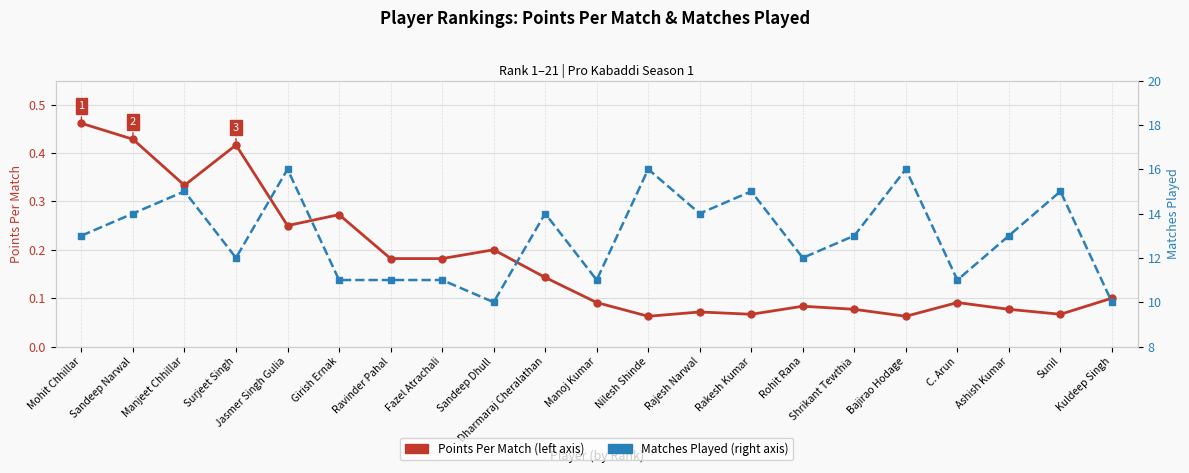

Is it true that Points Per Match equals 0.3 at Girish Ernak?

True